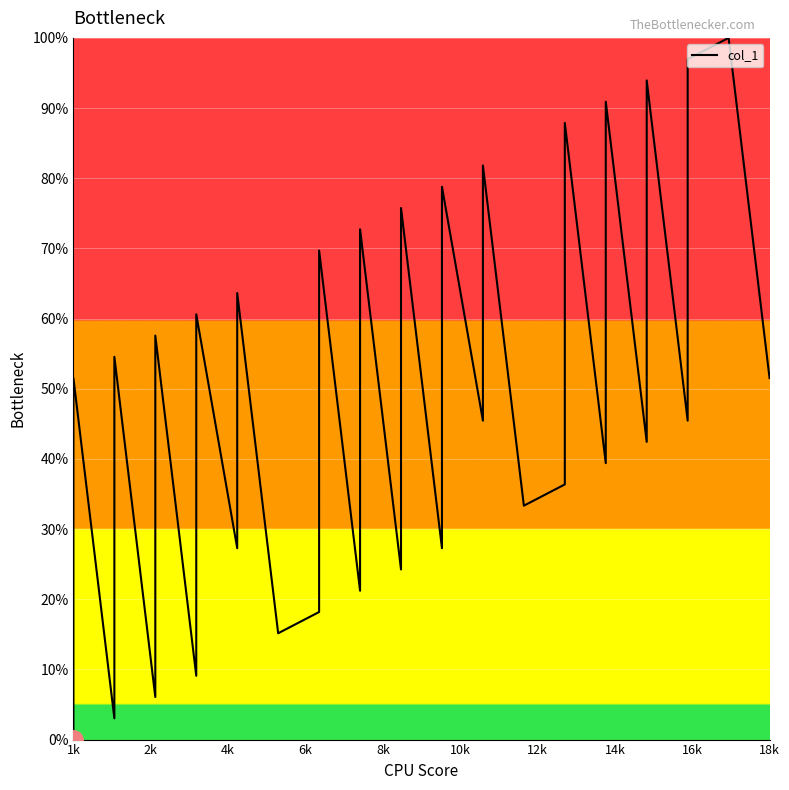

True or false: the data has more than 1 interior local peaks.

True